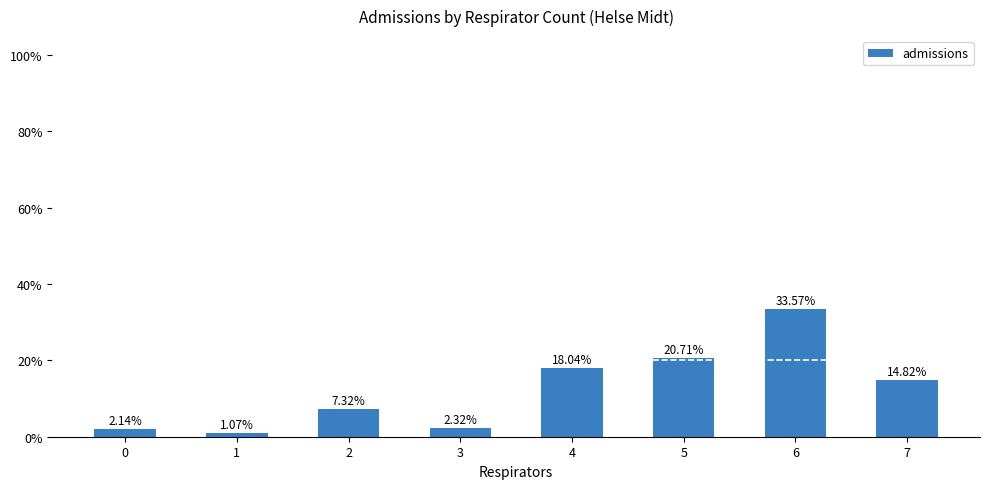

Count the number of values greater than 14.

4